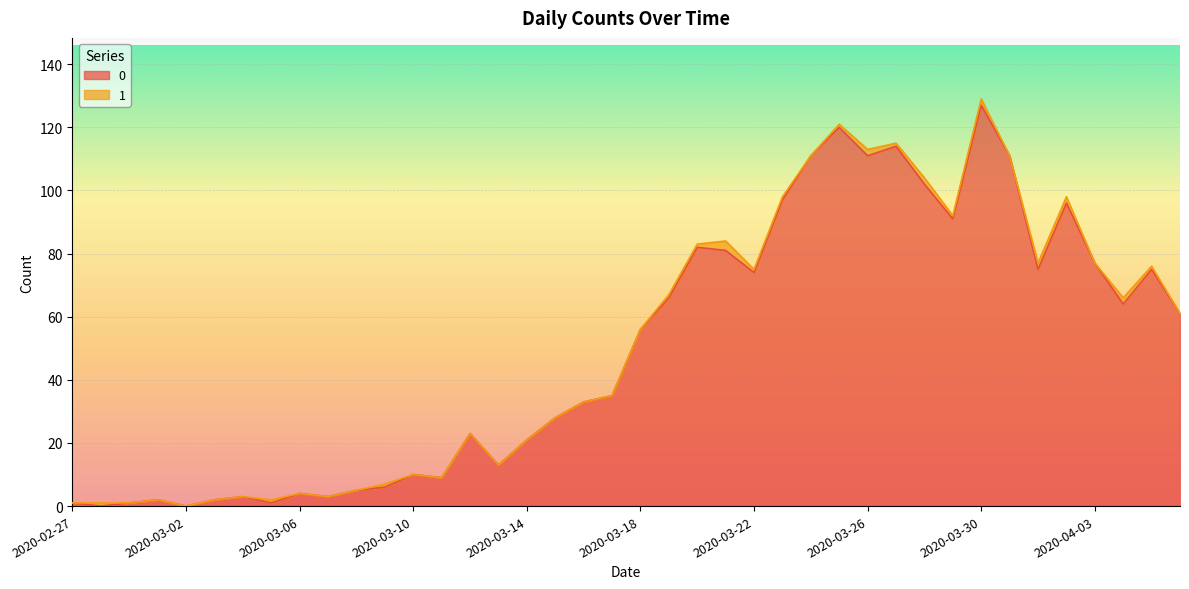

How many interior local peaks (higher than both neighbors) does the data have?

11